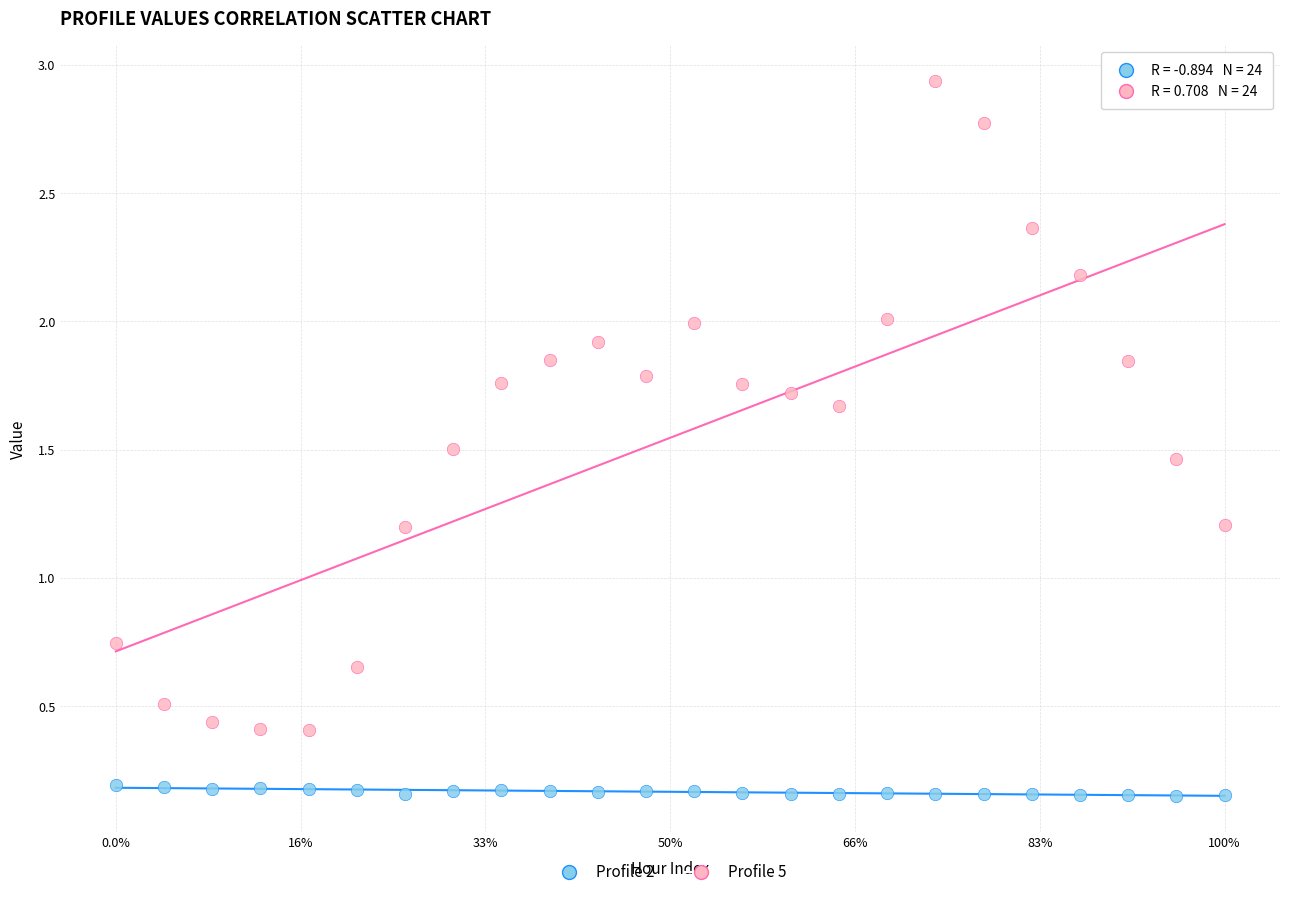

Across all data points, what is the range of Y values (max minus min)?

2.8